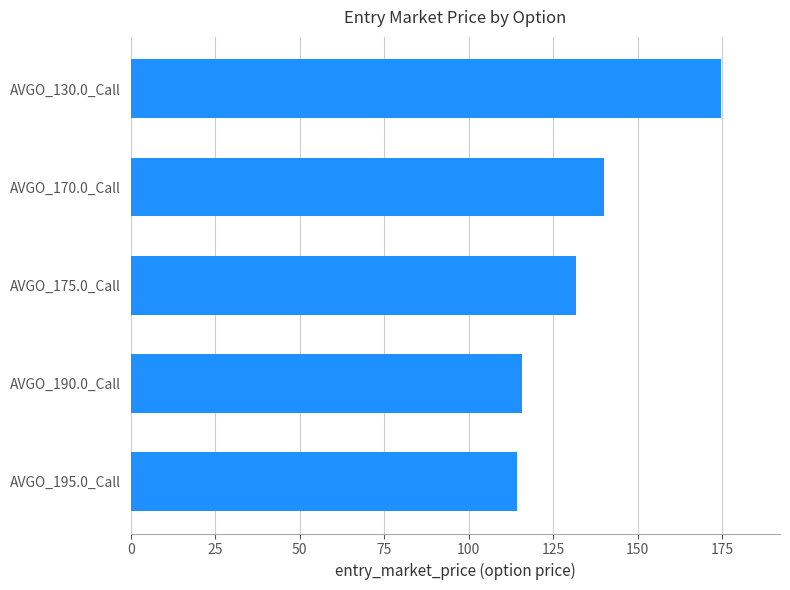

How many data points are less than 131?

2